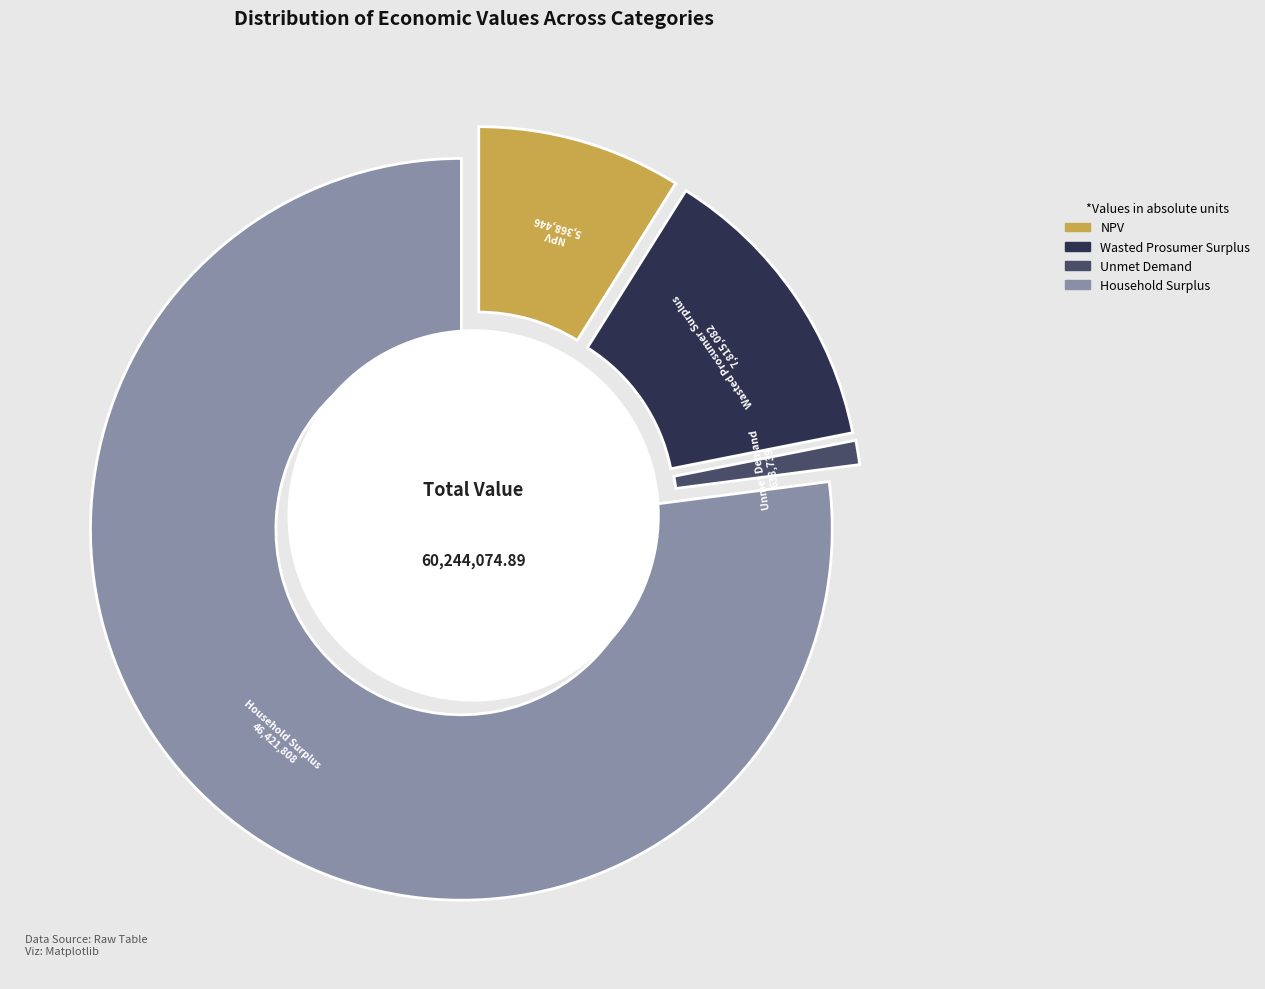

Does any single category account for the majority?

Yes